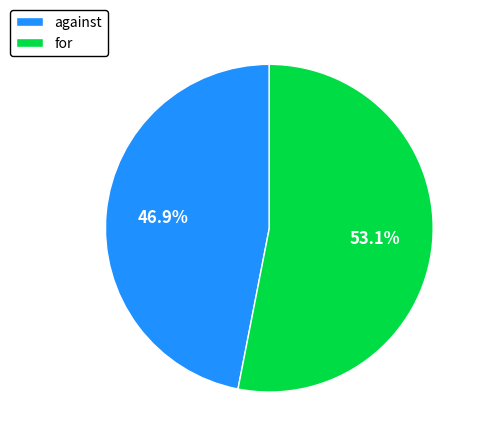

Which slice is the smallest?

against